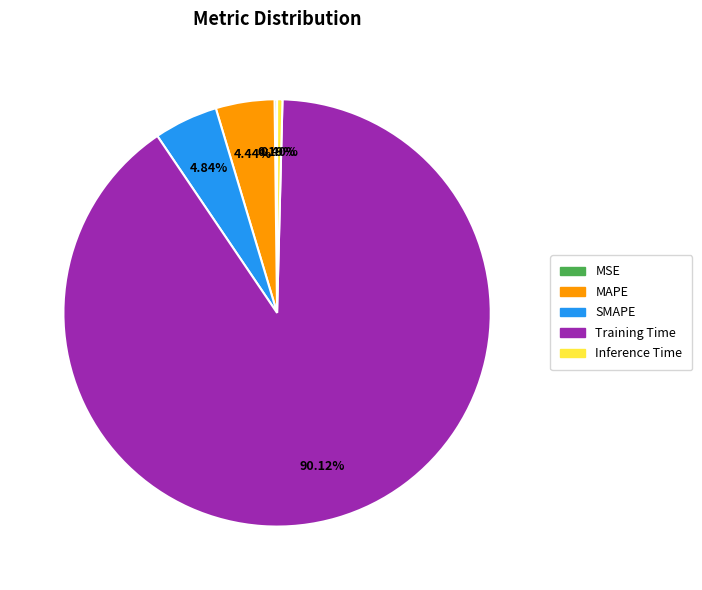

Between Training Time and SMAPE, which is larger?

Training Time